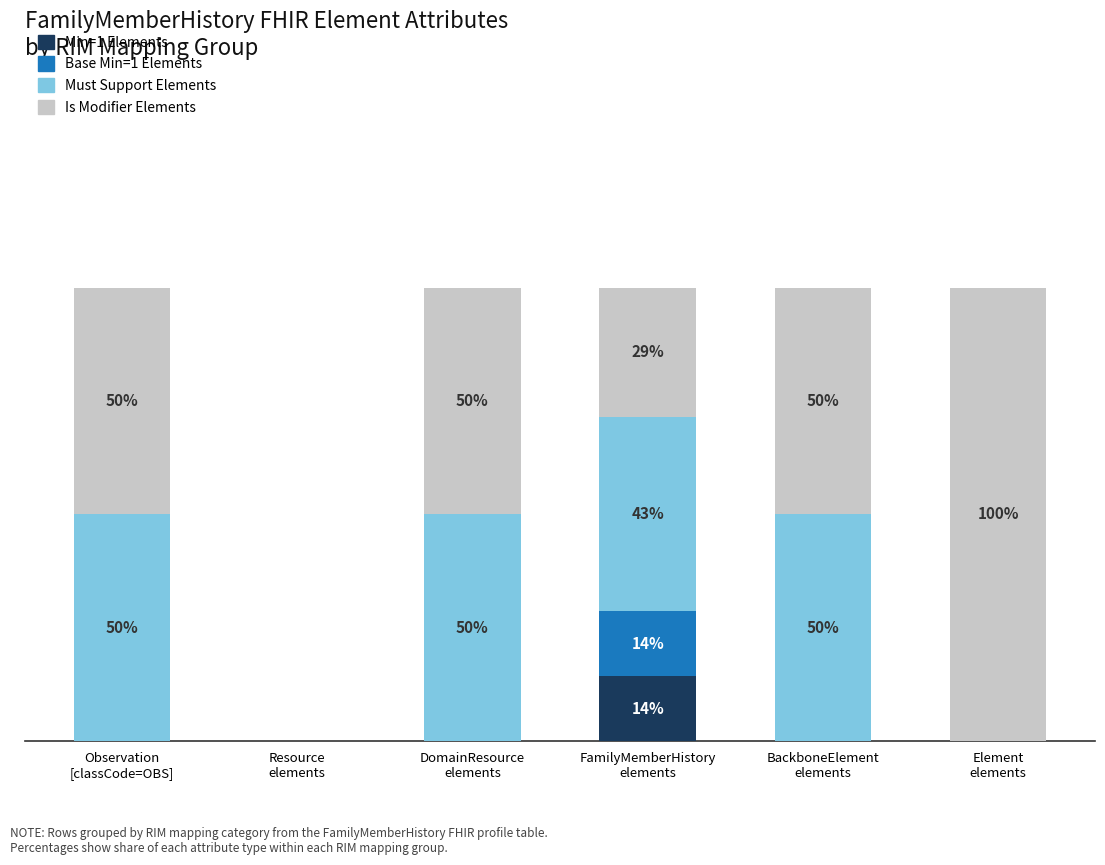

Does the chart contain stacked bars?

Yes